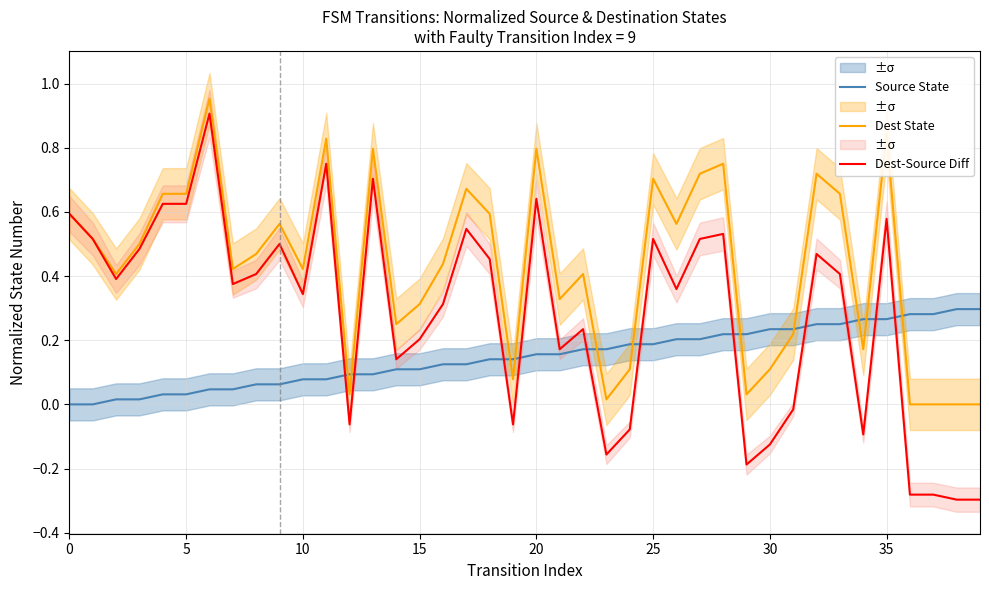

The Dest State series shows 0.3 at 35. True or false?

False